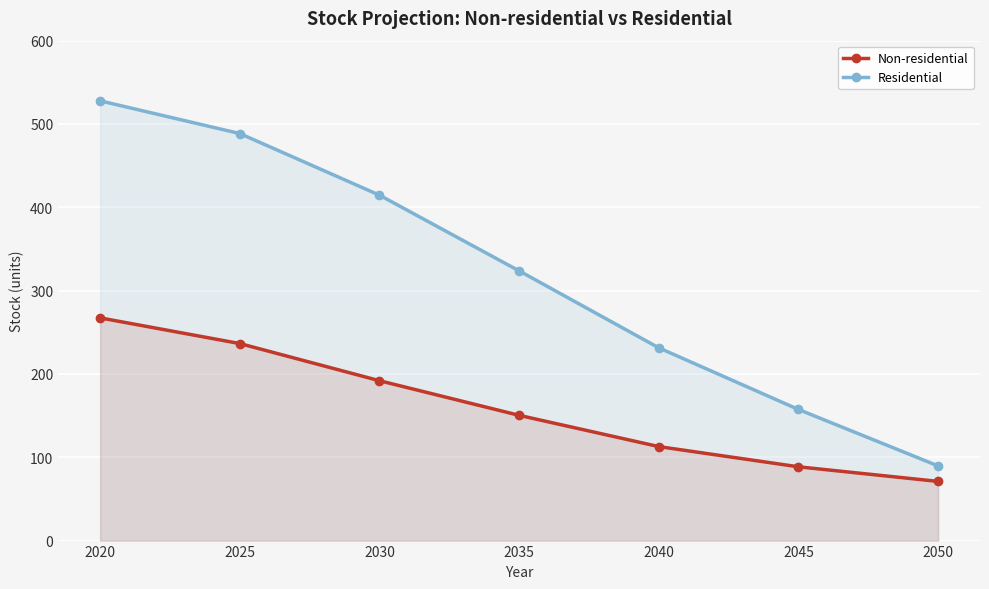

What is the greatest value displayed?

527.8